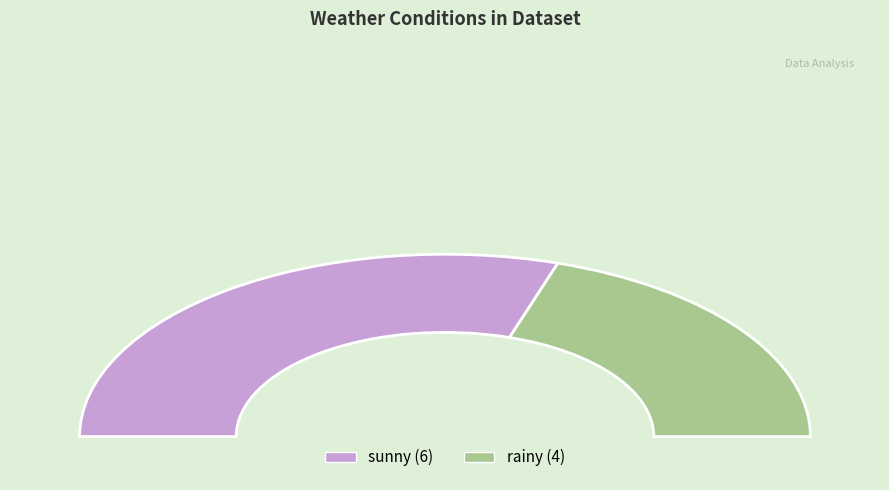

To the nearest percent, what percentage of the pie is sunny?

60%